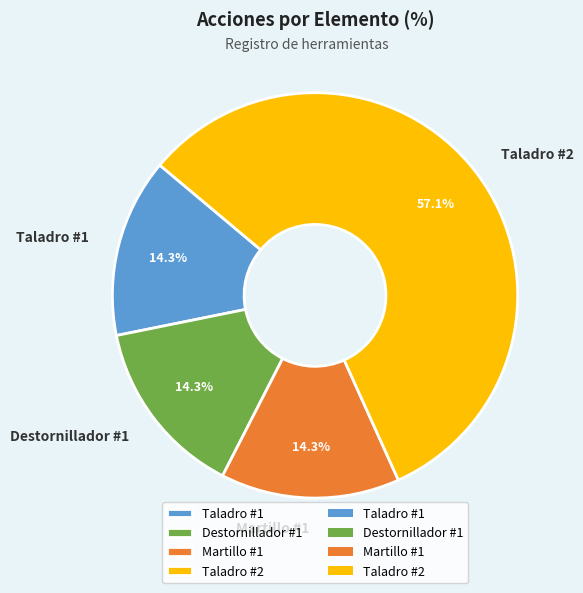

What is the largest slice in the pie chart?

Taladro #2